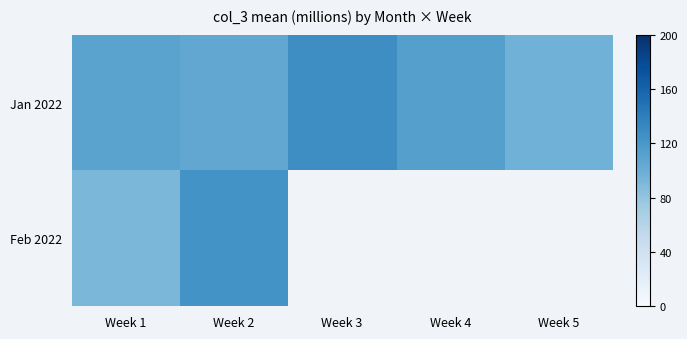

What is the minimum value for Feb 2022?

91.7